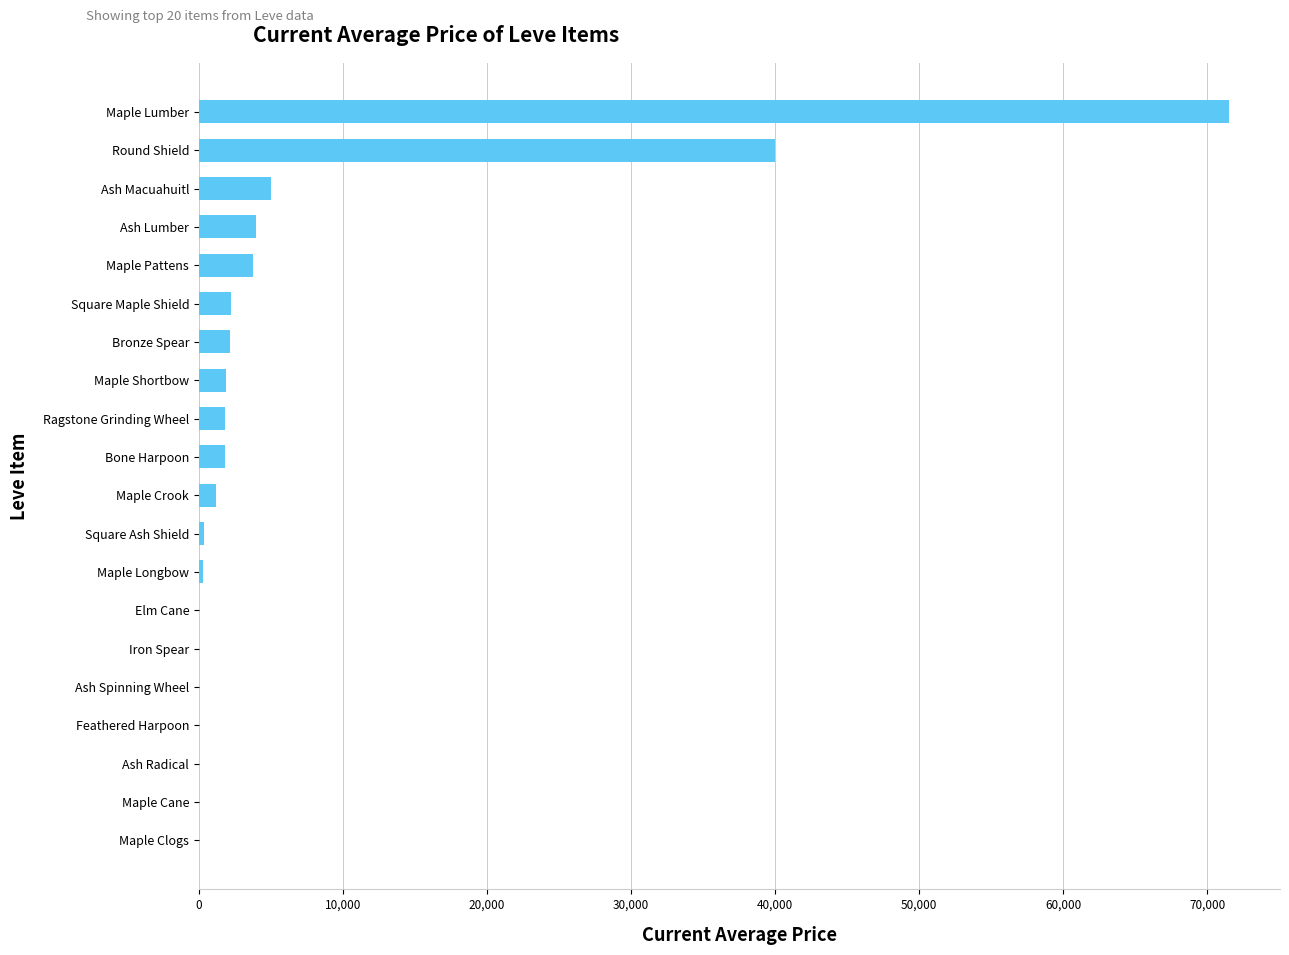

Read the value at Bone Harpoon.

1820.0